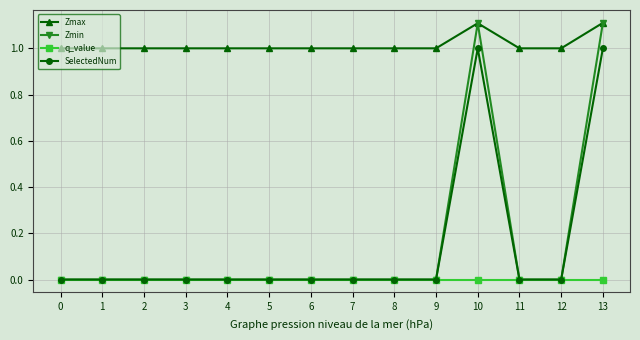

Is it true that Zmin equals -0.6 at 4?

False